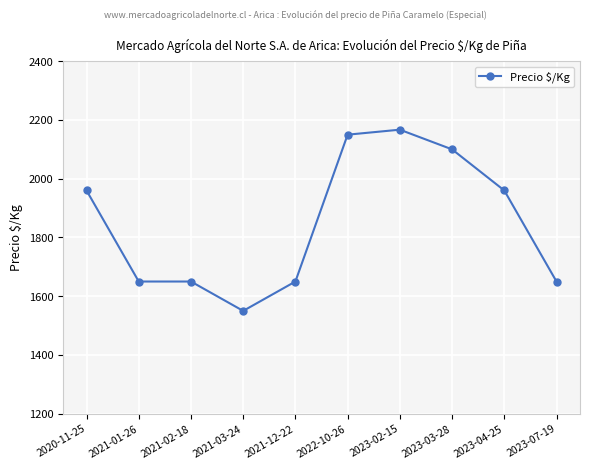

What value does the data have at 2023-04-25?

1960